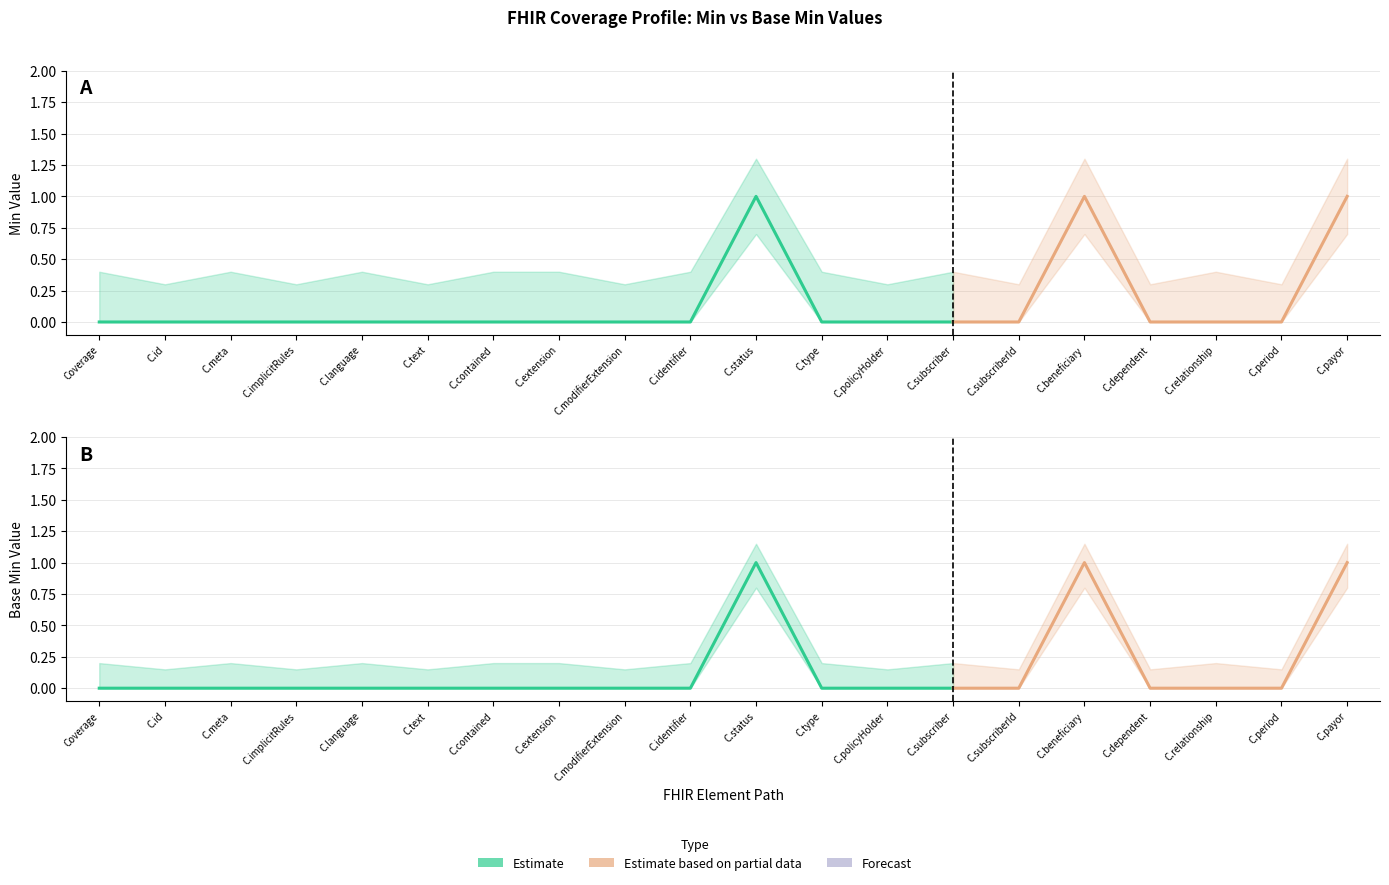

Rank the categories by Base Min value from highest to lowest.

Coverage.status, Coverage.beneficiary, Coverage.payor, Coverage, Coverage.id, Coverage.meta, Coverage.implicitRules, Coverage.language, Coverage.text, Coverage.contained, Coverage.extension, Coverage.modifierExtension, Coverage.identifier, Coverage.type, Coverage.policyHolder, Coverage.subscriber, Coverage.subscriberId, Coverage.dependent, Coverage.relationship, Coverage.period